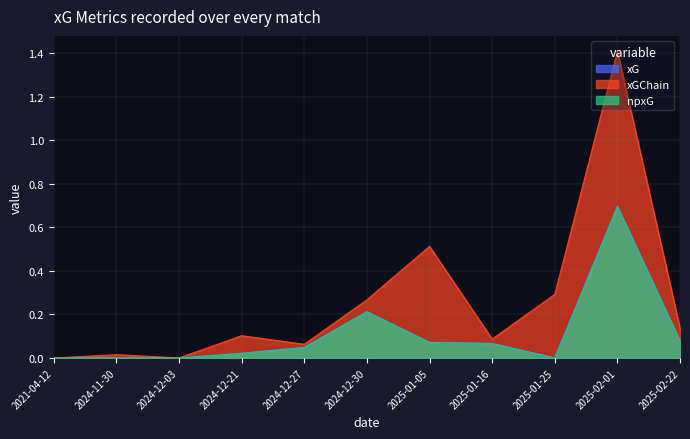

True or false: xG has a value of 0.0 at 2024-12-27.

True